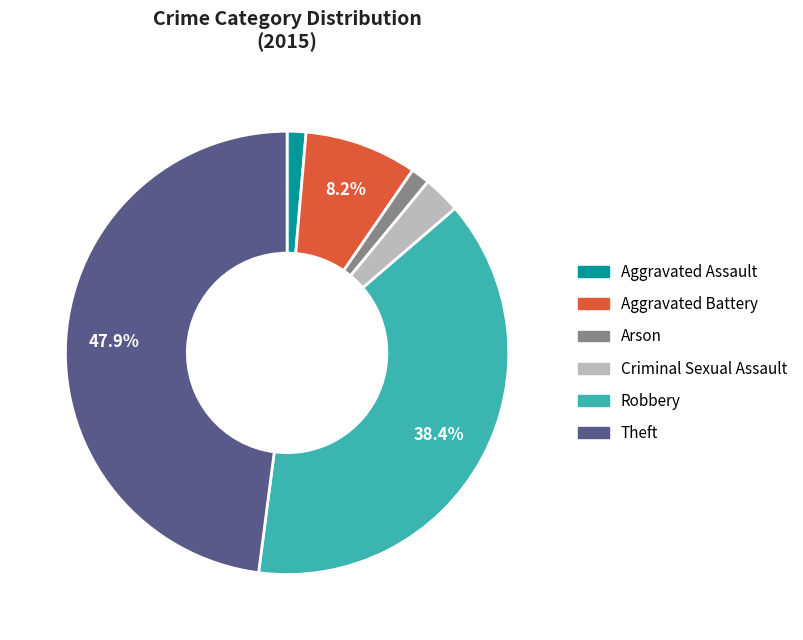

Which has a higher value, Theft or Criminal Sexual Assault?

Theft